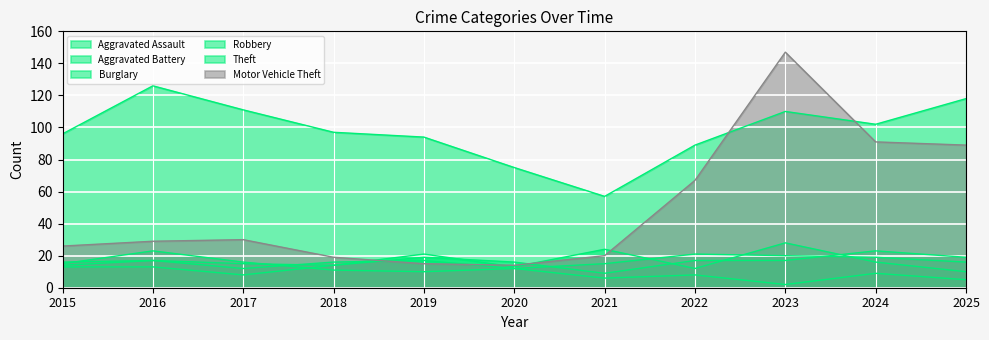

Reading left to right, transcribe all the data shown in this chart.

Aggravated Assault: 13	13	8	14	19	16	9	17	17	23	19
Aggravated Battery: 14	17	12	16	17	12	15	21	20	19	16
Burglary: 15	23	16	11	10	12	6	8	2	9	5
Motor Vehicle Theft: 26	29	30	19	15	14	20	67	147	91	89
Robbery: 16	17	15	14	21	13	24	12	28	16	10
Theft: 96	126	111	97	94	75	57	89	110	102	118